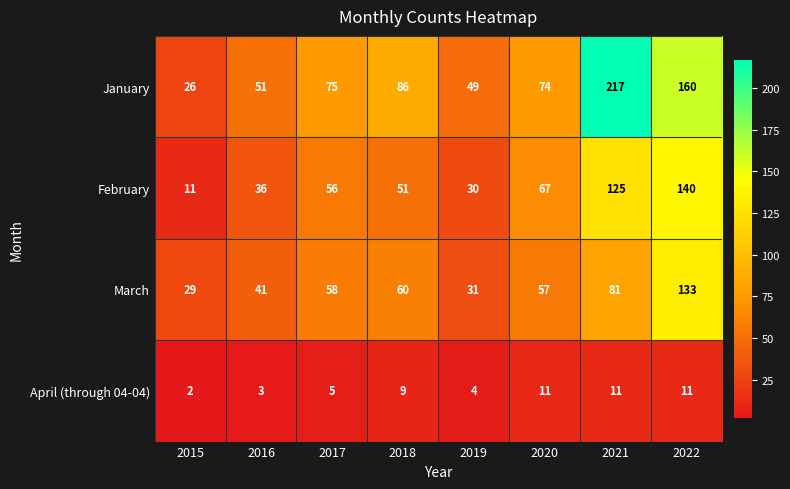

Which label corresponds to the largest value in the chart?

2021